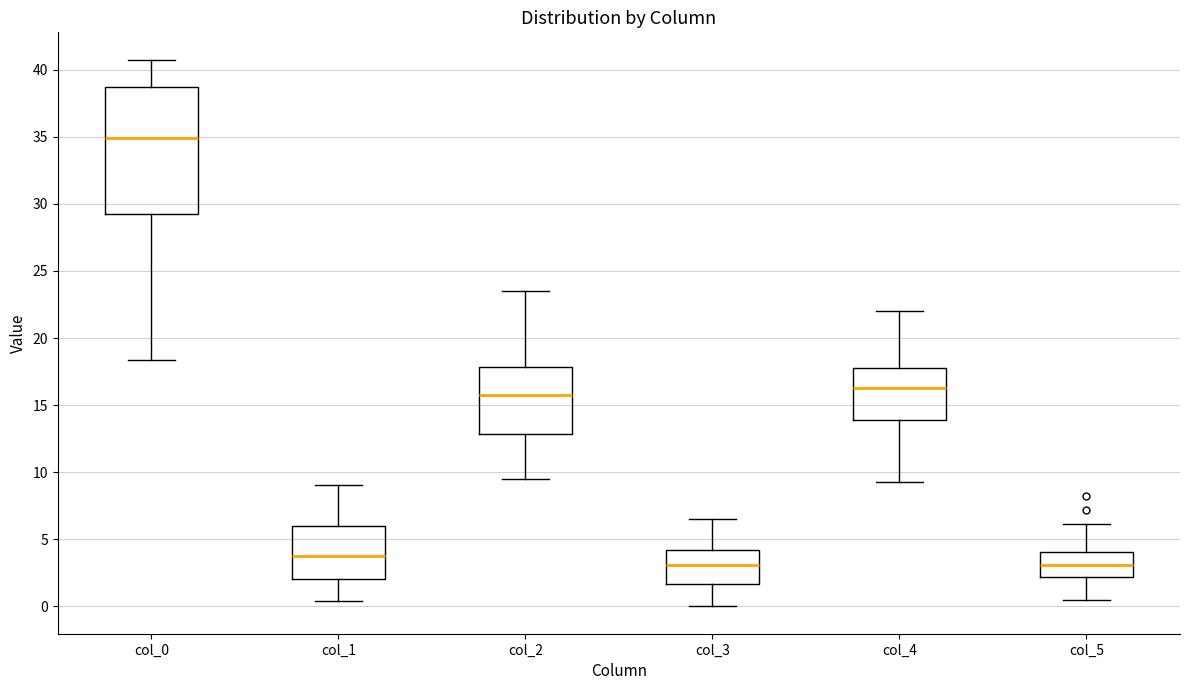

Which box is the tallest, from its lower edge to its upper edge?

col_0